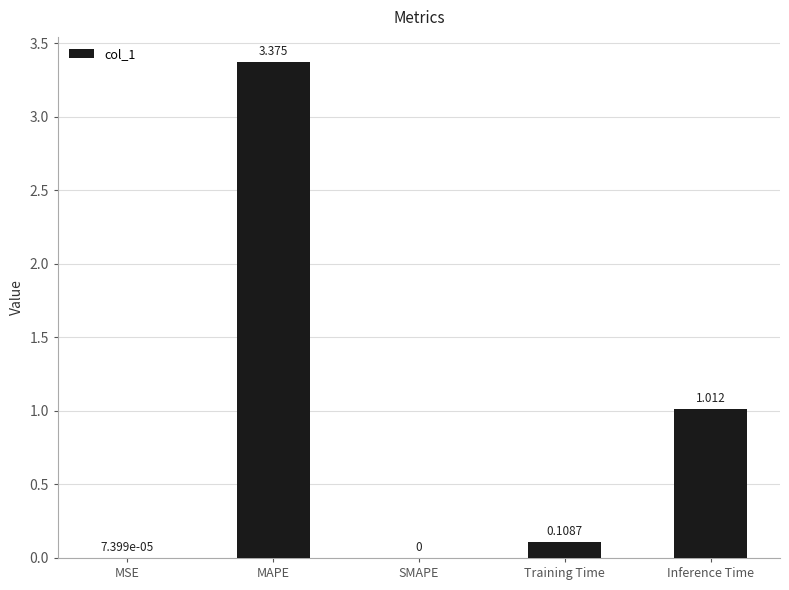

Which label corresponds to the largest value in the chart?

MAPE